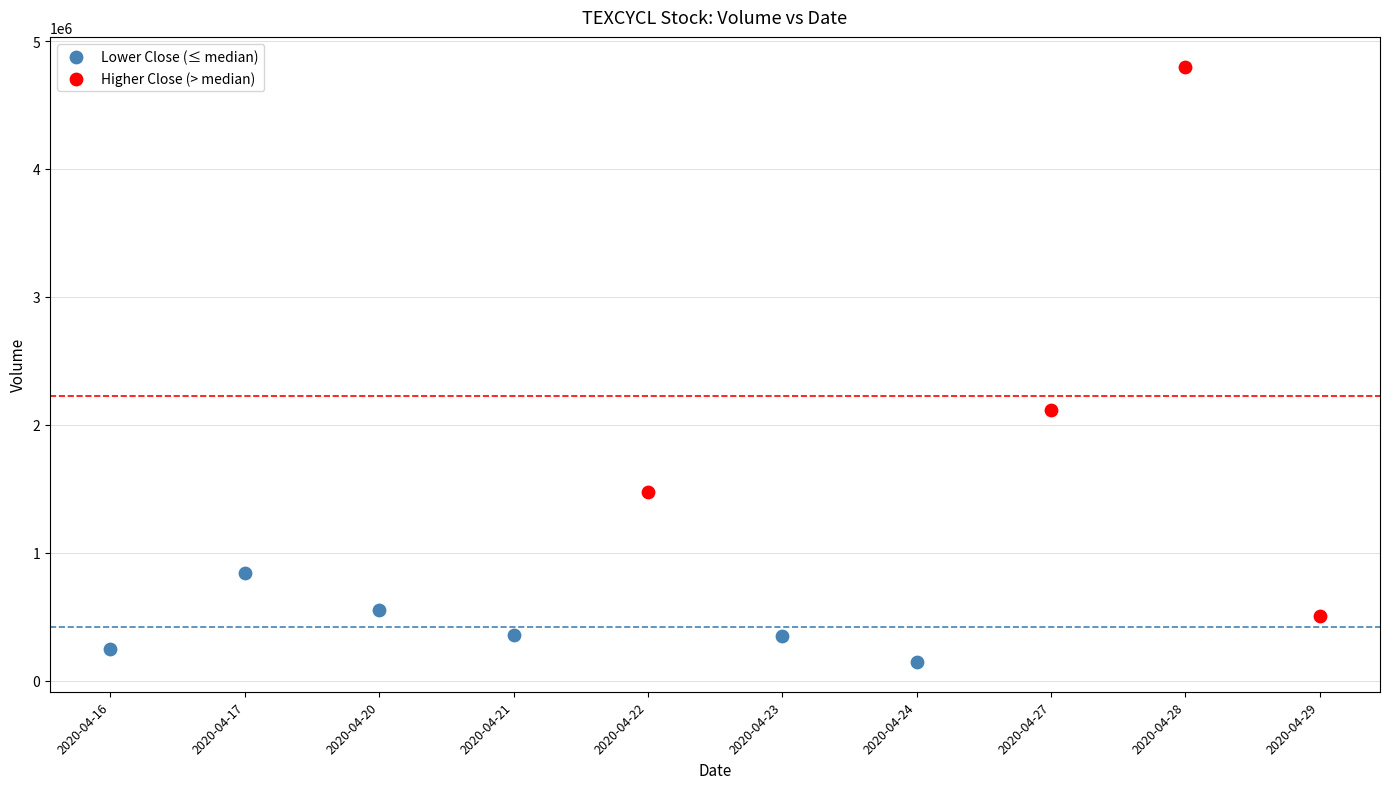

What are all the series names shown in the legend?

Lower Close (≤ median), Higher Close (> median)